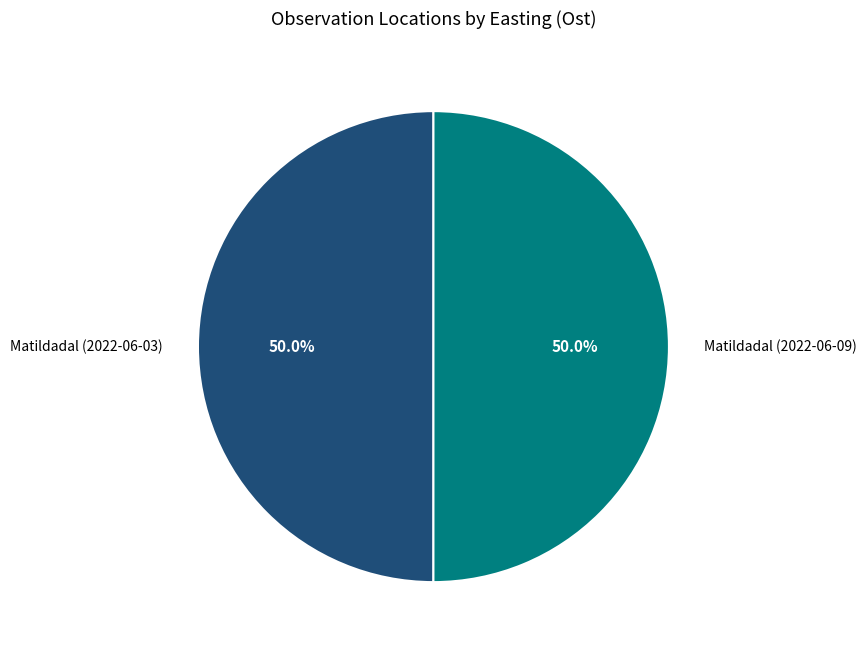

How many segments does this pie chart have?

2